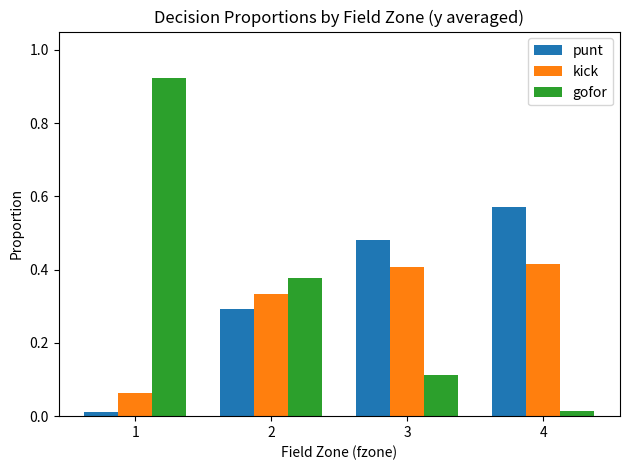

Which category has the highest value in the gofor series?

1